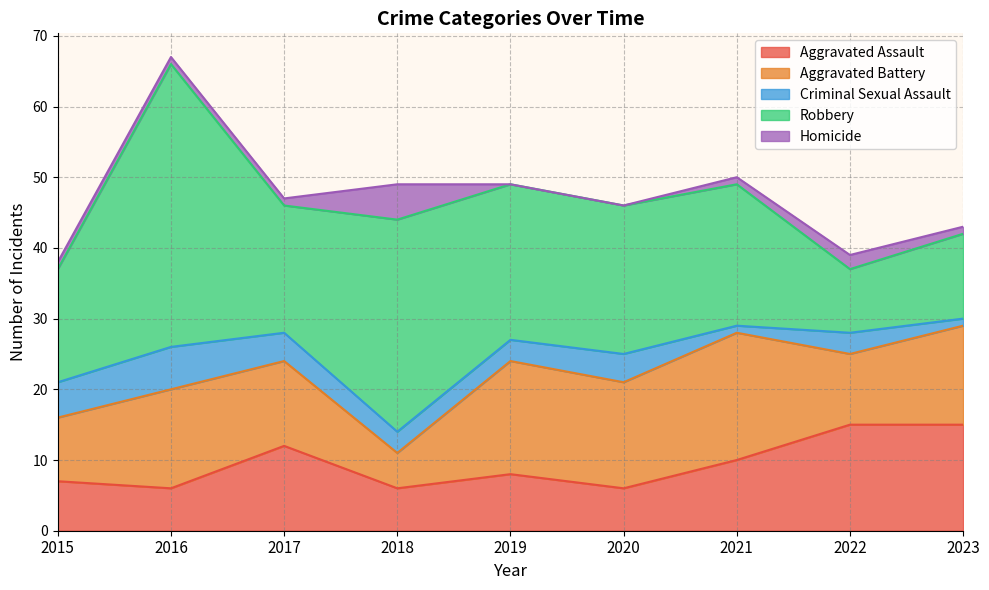

In Robbery, how many points are higher than both neighbors (excluding endpoints)?

2